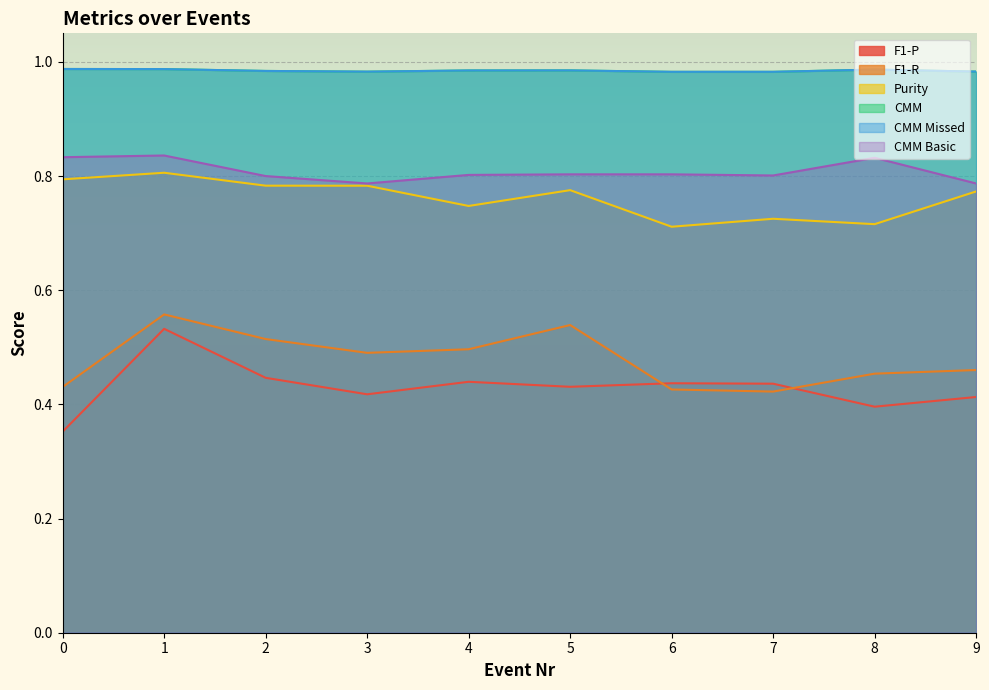

True or false: CMM has a value of 1.0 at 1.

True